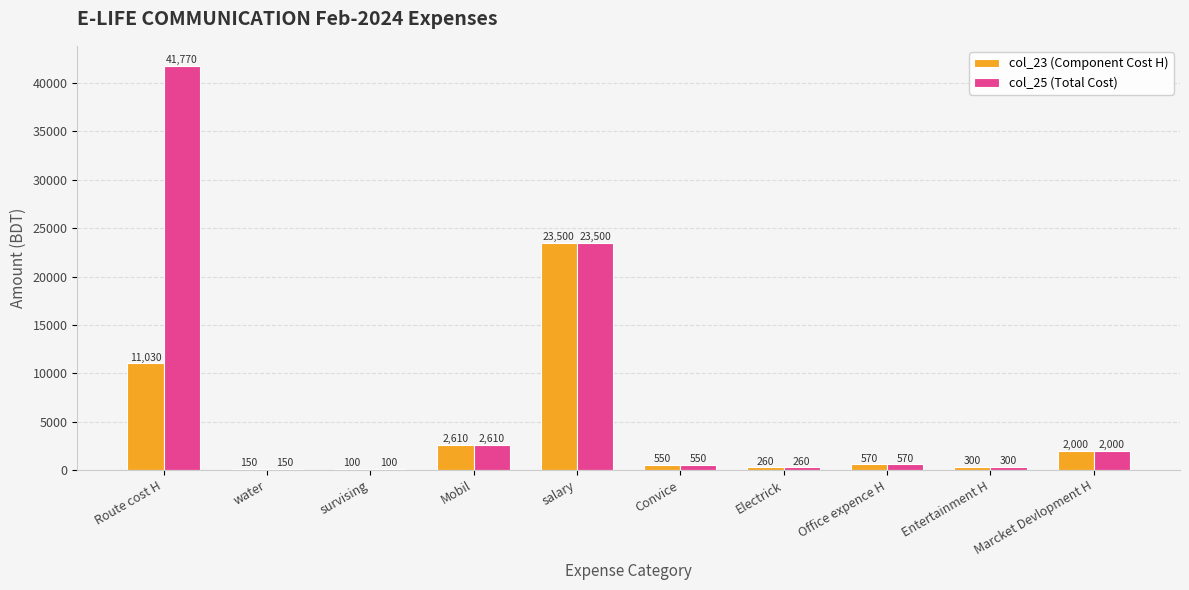

Which series has the largest total across all categories?

col_25 (Total Cost)